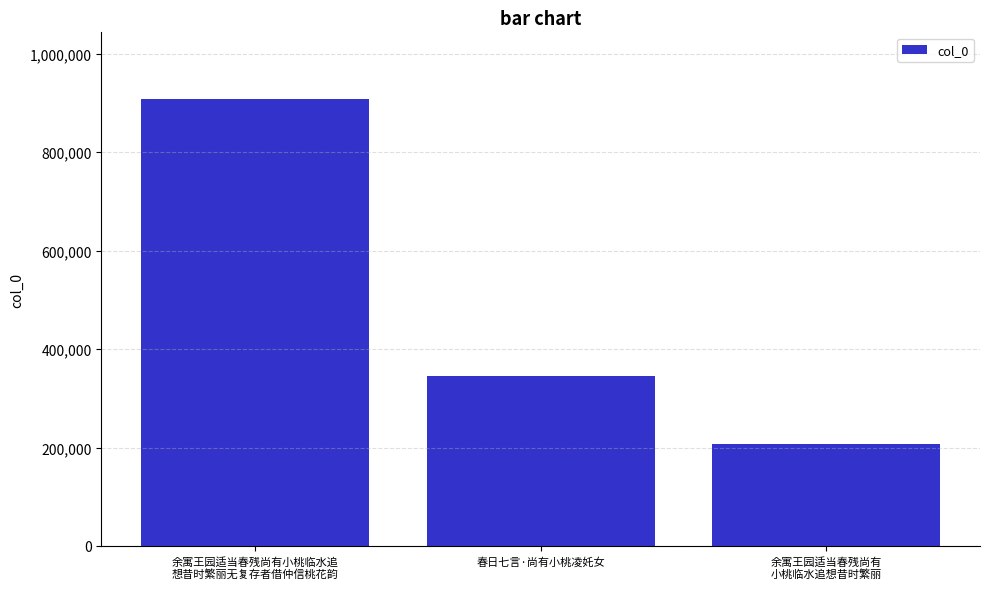

What is the smallest value displayed?

206178